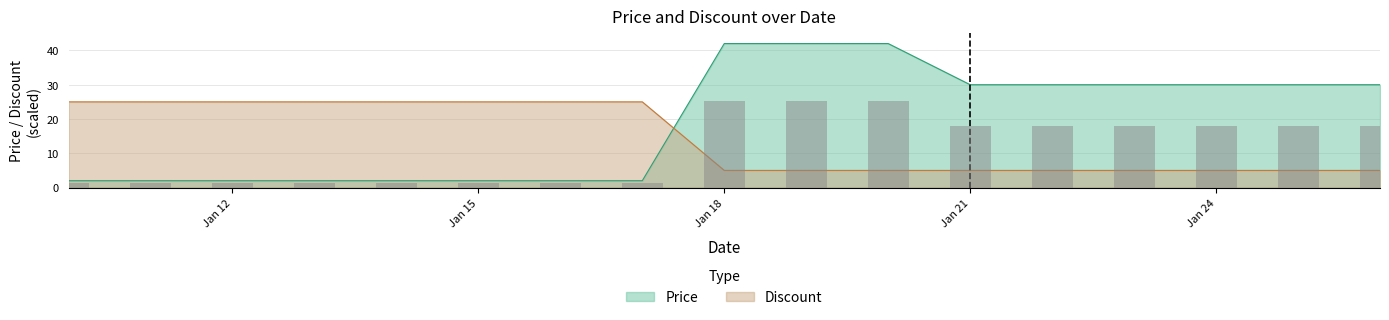

What is the highest value of the Price series?

42